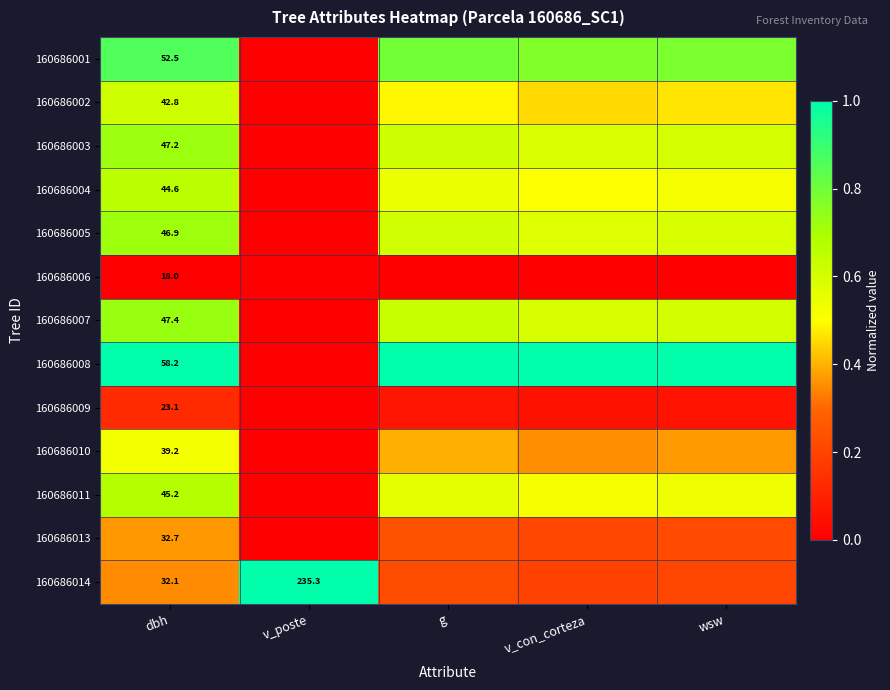

What is the total value across all series at dbh?

529.9